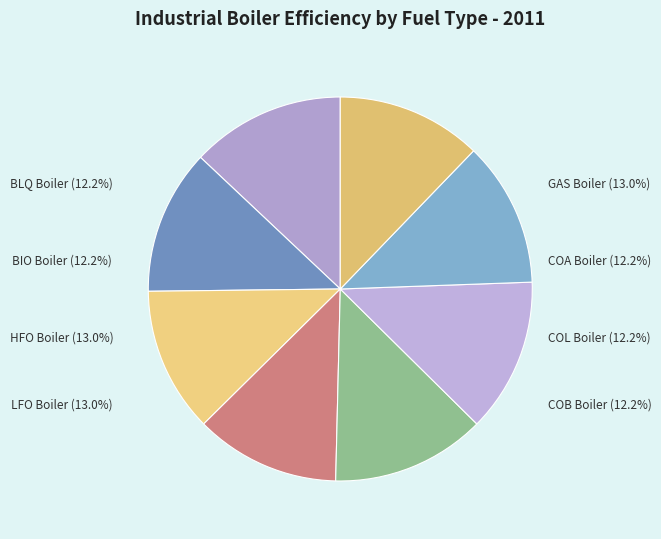

Rank the categories by value from lowest to highest.

COA Boiler, COL Boiler, COB Boiler, BIO Boiler, BLQ Boiler, GAS Boiler, LFO Boiler, HFO Boiler